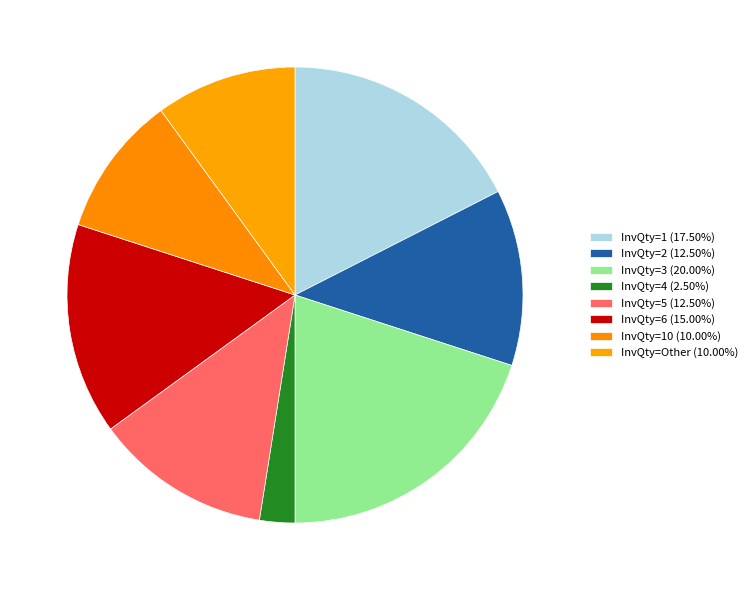

To the nearest percent, what is the difference between the largest and smallest slice percentages?

18%